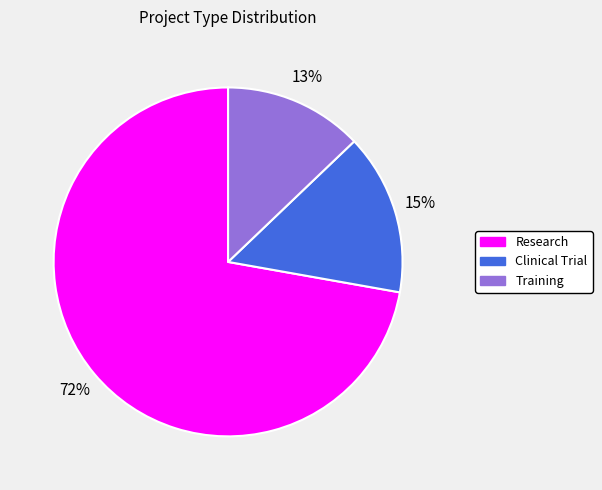

What is the largest slice in the pie chart?

Research